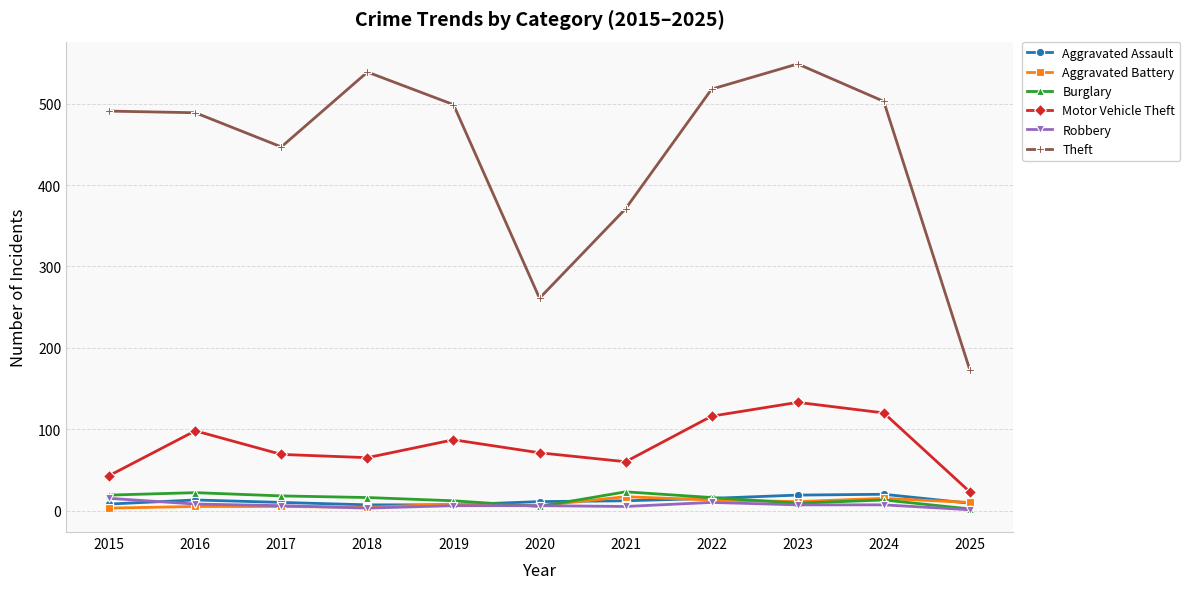

How many series are shown in this chart?

6